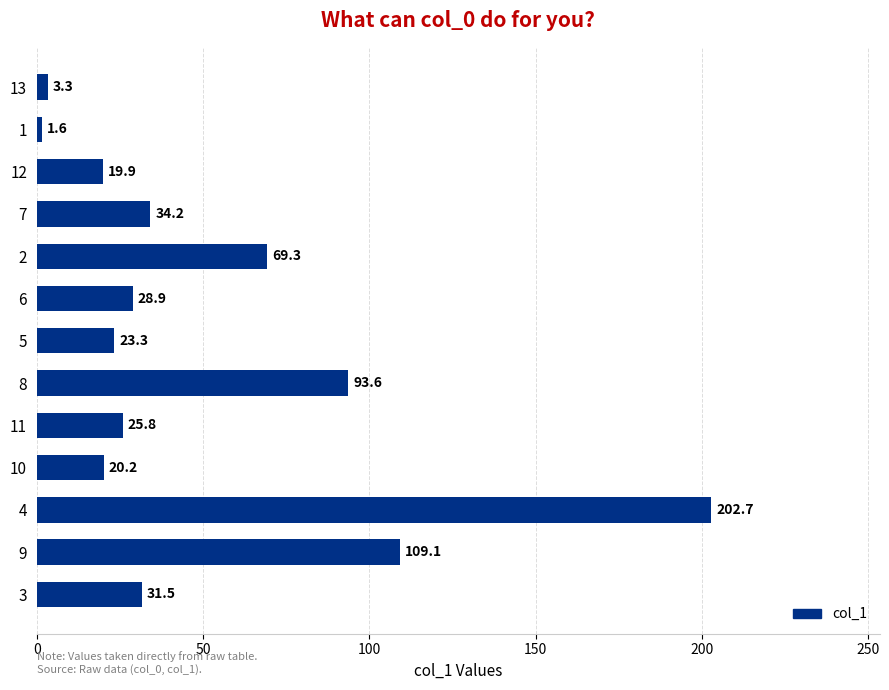

Read the value at 9.

109.1